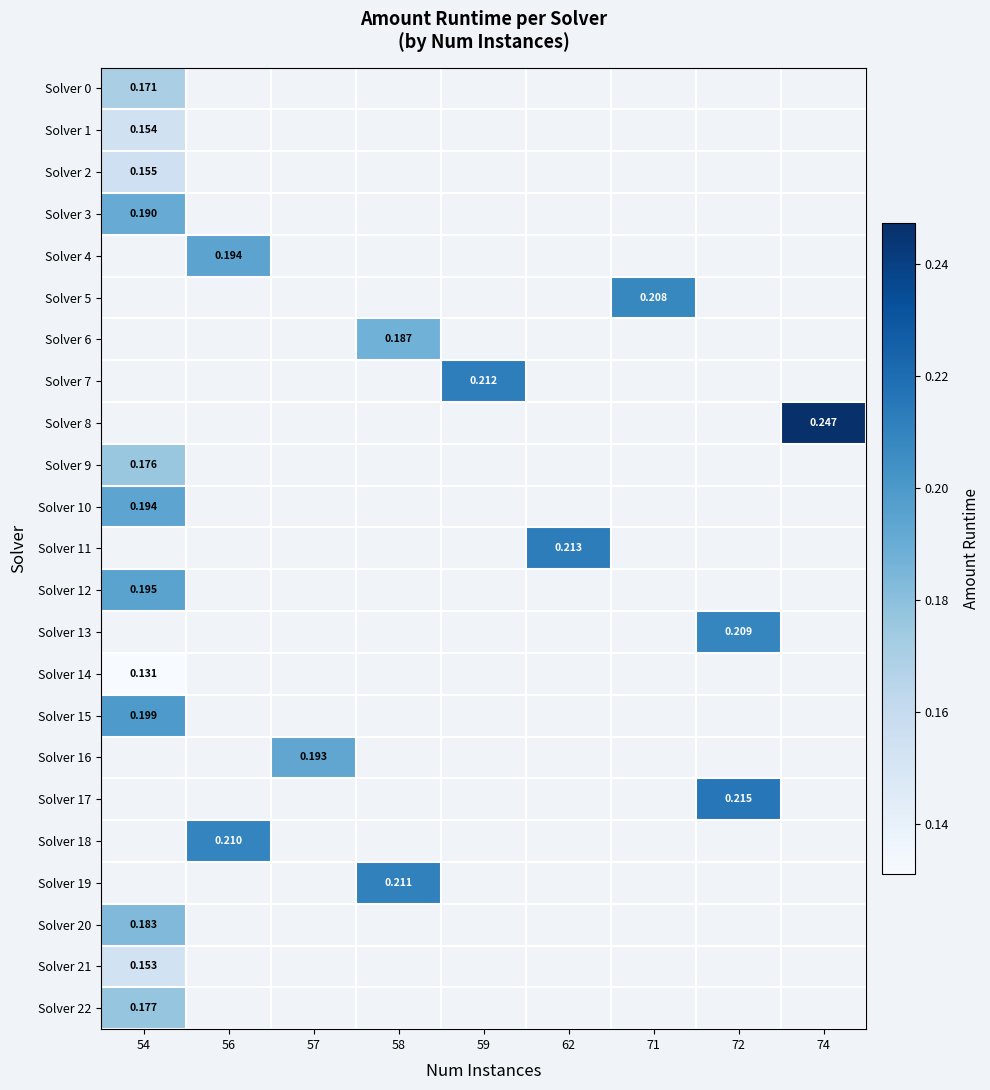

List the labels in order of Solver 12 value, smallest first.

54, 56, 57, 58, 59, 62, 71, 72, 74